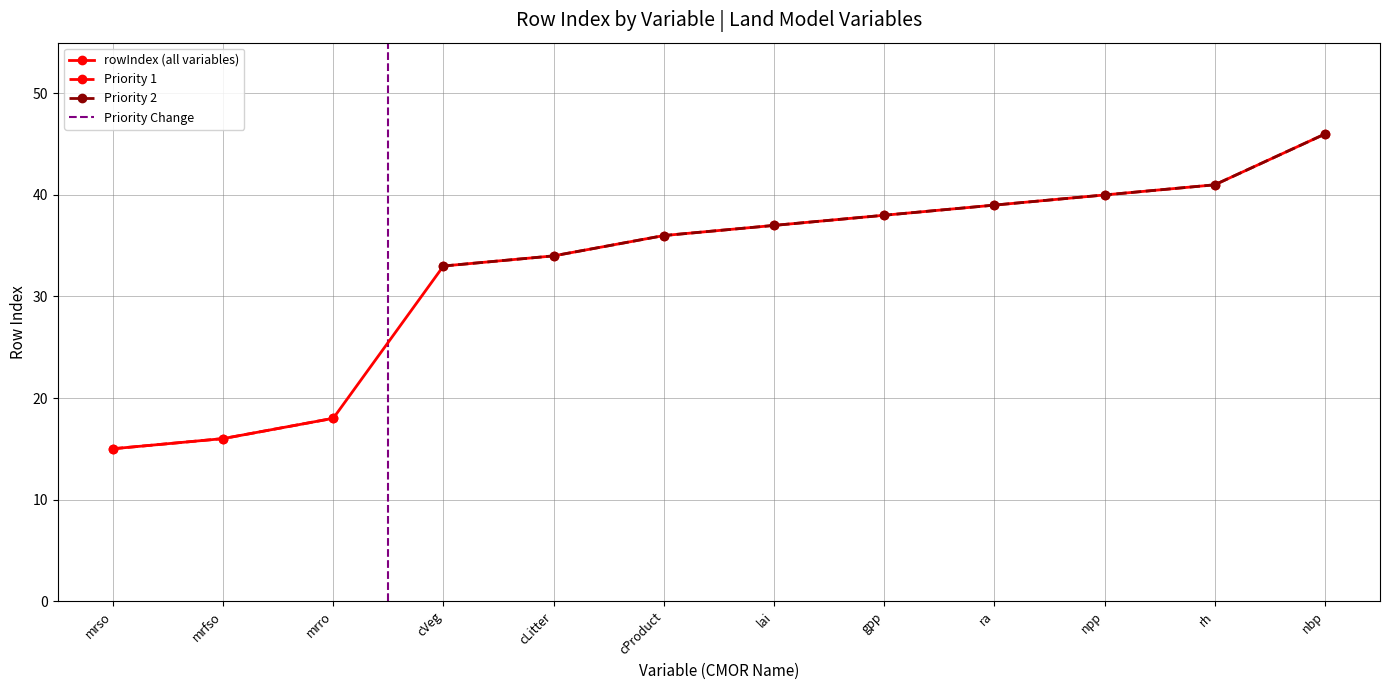

What is the lowest value of the rowIndex (all variables) series?

15